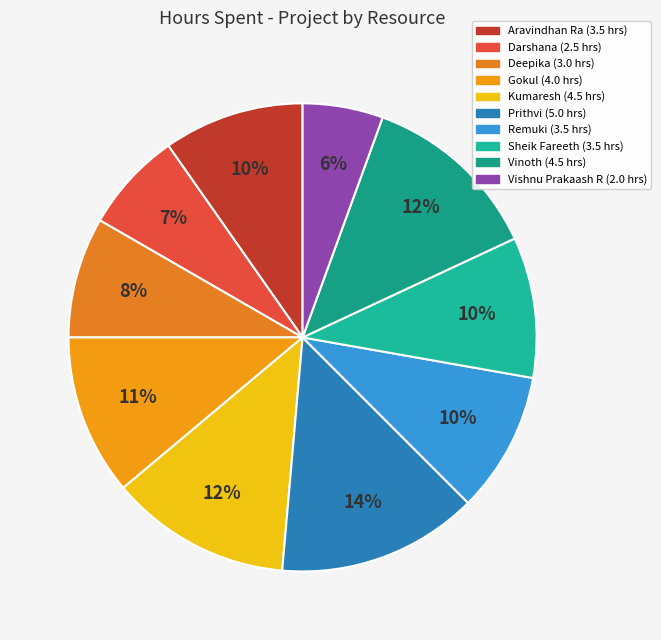

What is the largest slice in the pie chart?

Prithvi